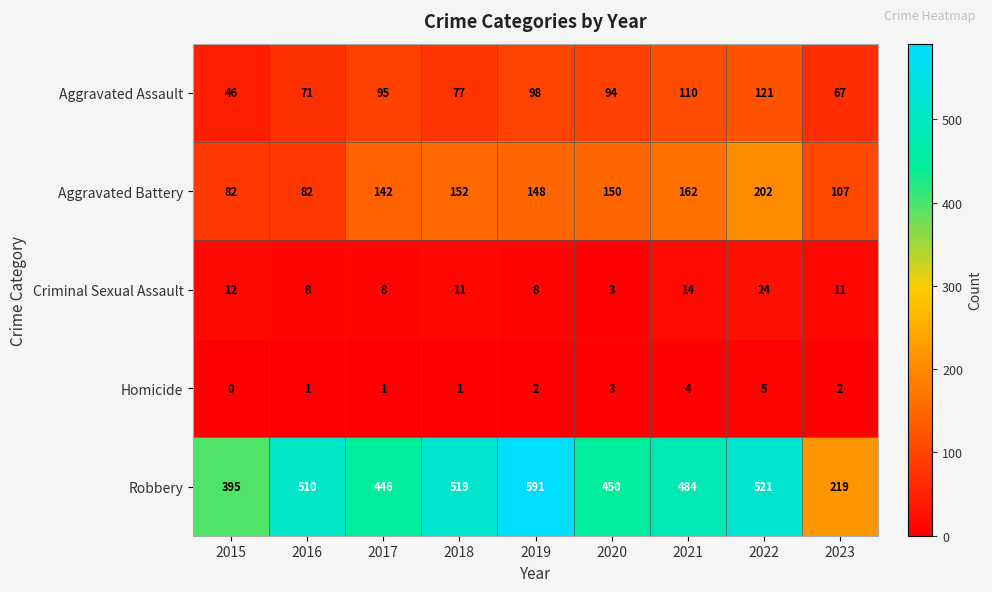

True or false: Homicide has a value of 1 at 2023.

False